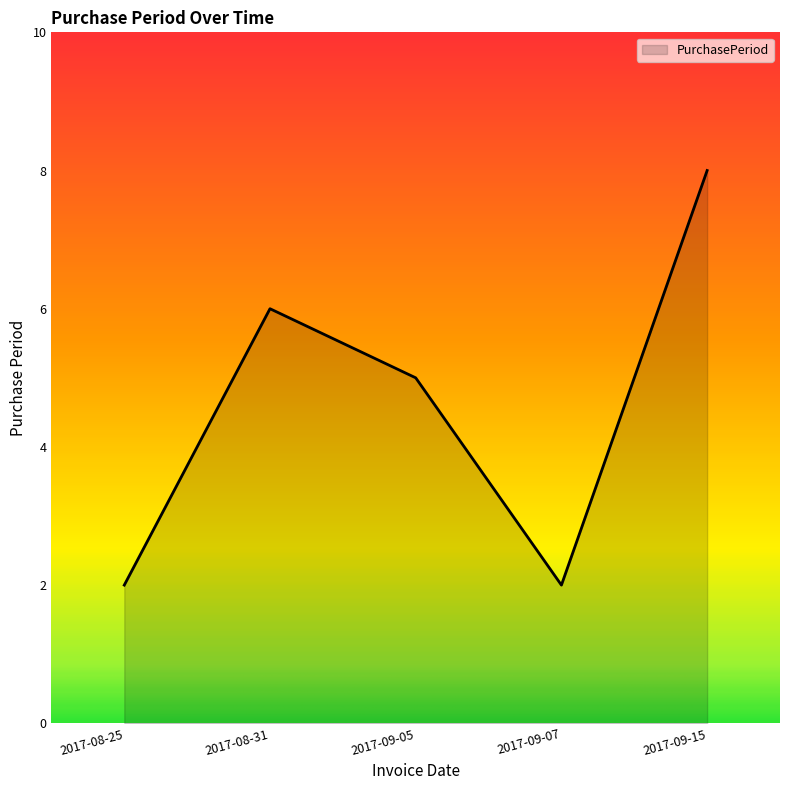

What position from the left is 2017-08-31?

2